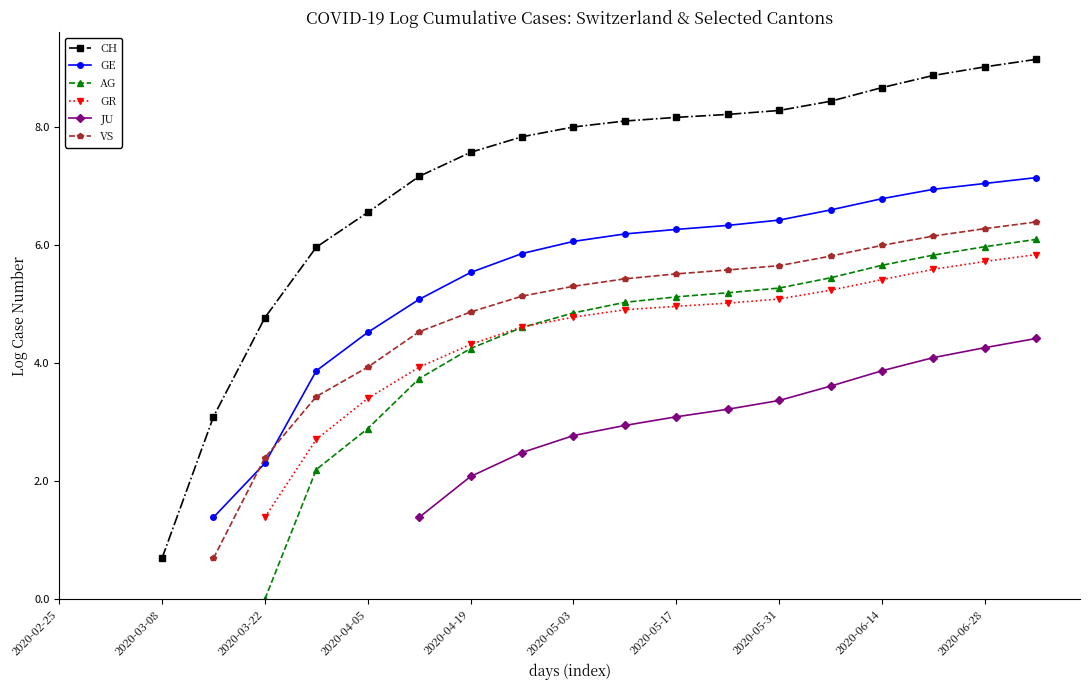

How many data points does each series have?

20